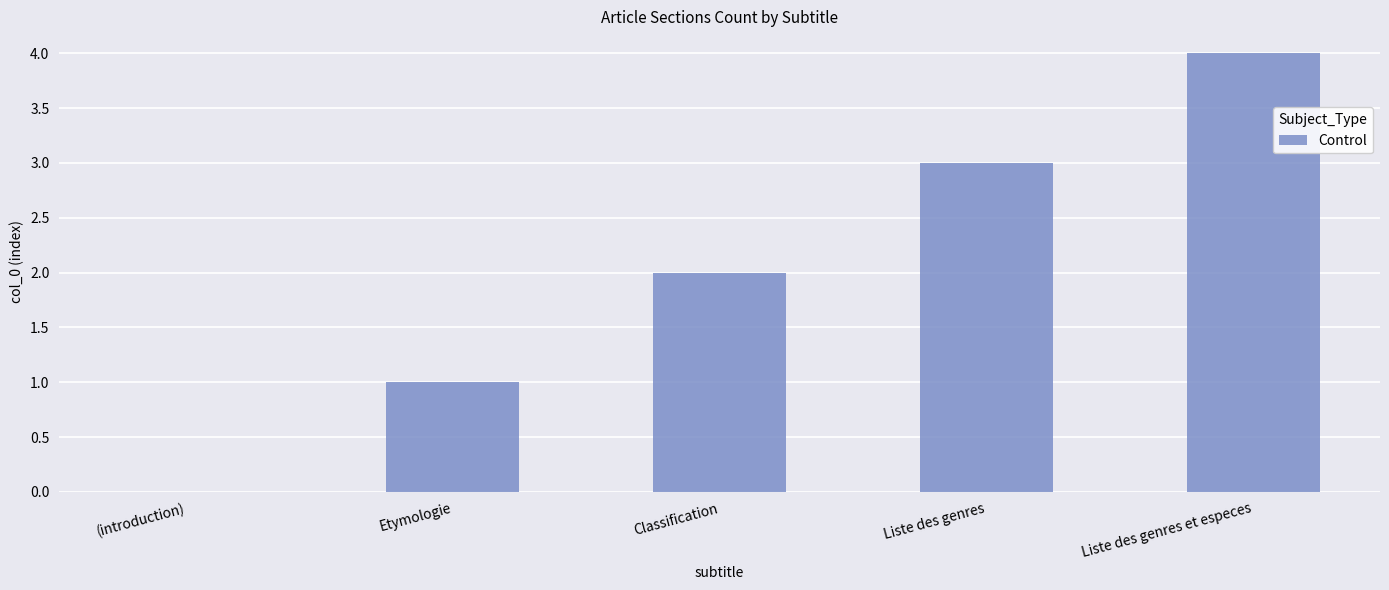

What is the average value?

2